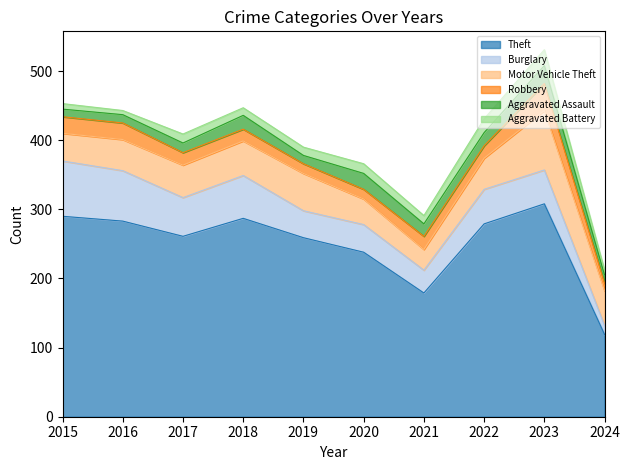

Reading left to right, list all the values displayed in this chart.

Theft: 2015=290	2016=283	2017=261	2018=287	2019=259	2020=238	2021=179	2022=279	2023=308	2024=119
Burglary: 2015=80	2016=73	2017=56	2018=62	2019=39	2020=40	2021=33	2022=50	2023=49	2024=13
Motor Vehicle Theft: 2015=40	2016=45	2017=47	2018=50	2019=54	2020=37	2021=30	2022=45	2023=86	2024=50
Robbery: 2015=24	2016=24	2017=18	2018=17	2019=14	2020=14	2021=19	2022=18	2023=39	2024=11
Aggravated Assault: 2015=11	2016=12	2017=14	2018=20	2019=12	2020=23	2021=18	2022=19	2023=26	2024=12
Aggravated Battery: 2015=8	2016=6	2017=13	2018=11	2019=12	2020=14	2021=12	2022=20	2023=23	2024=7